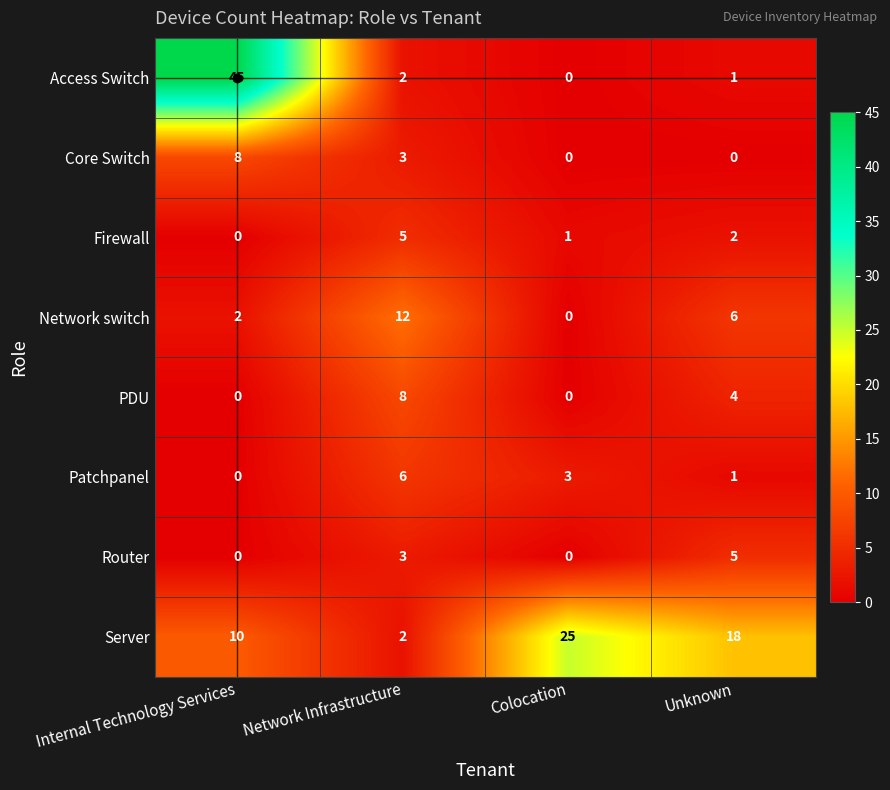

What is the difference between the maximum and second lowest values in the Network switch series?

10